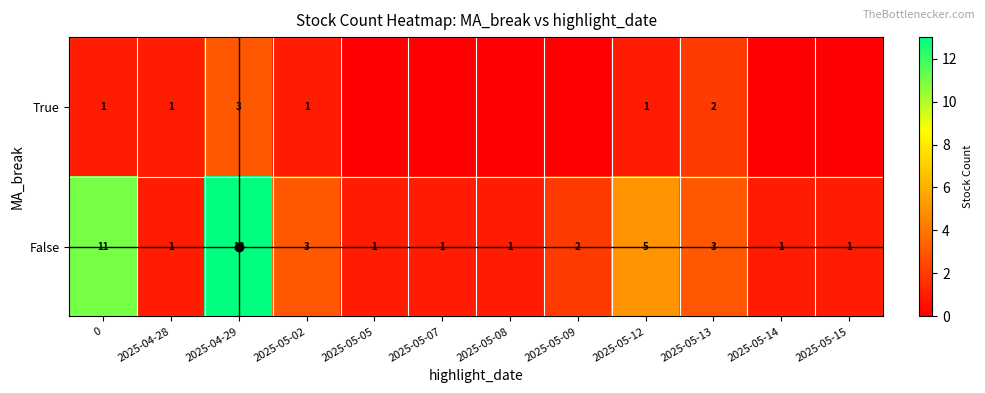

The value of False at 2025-05-09 is 2. True or false?

True